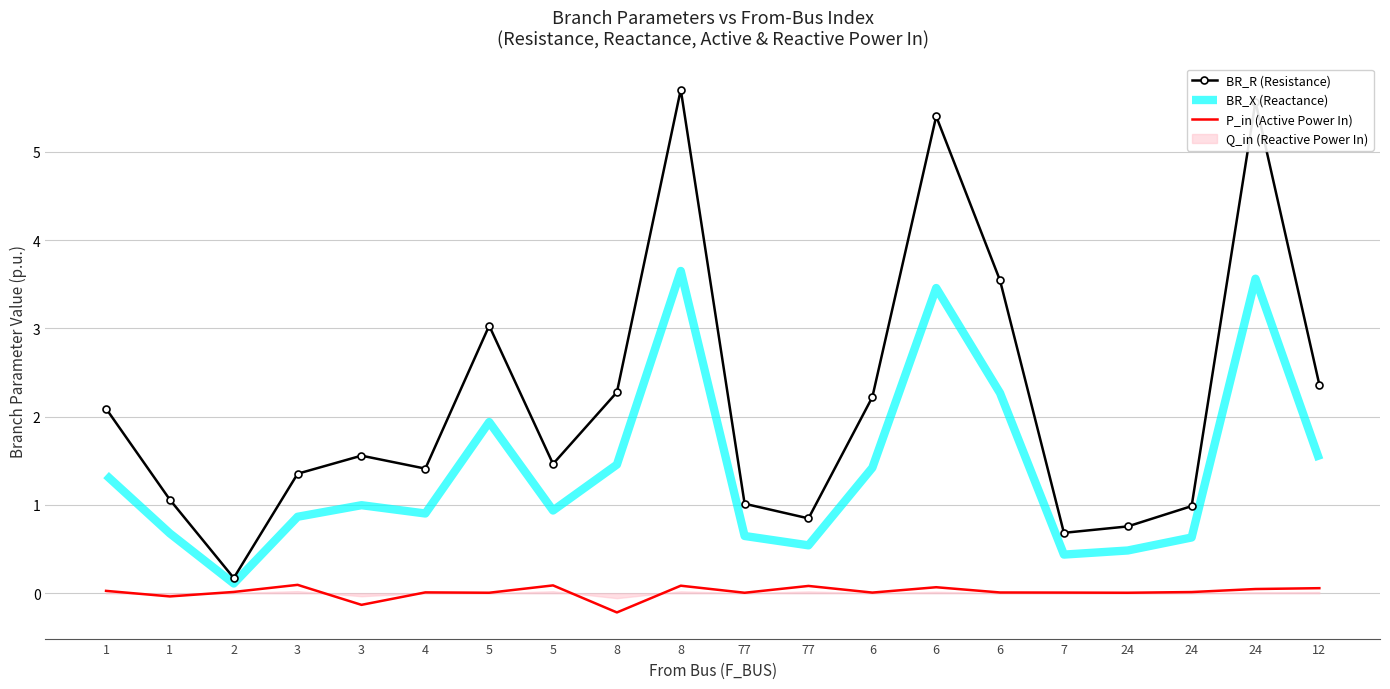

What is the sum of all P_in (Active Power In) values?

0.3